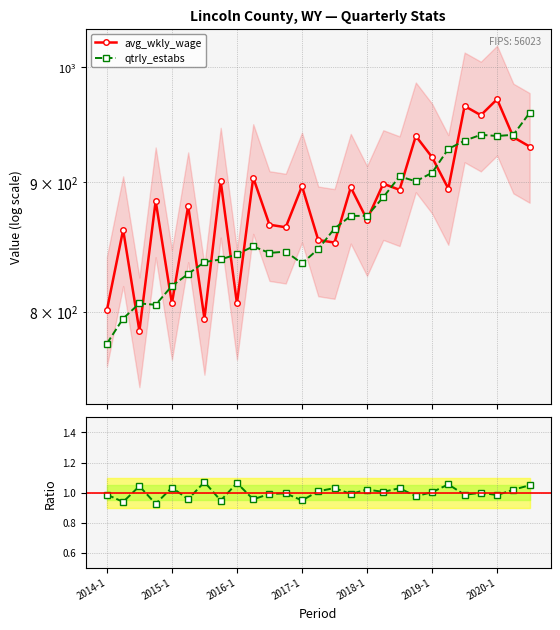

At how many categories does at least one series exceed 844?

22